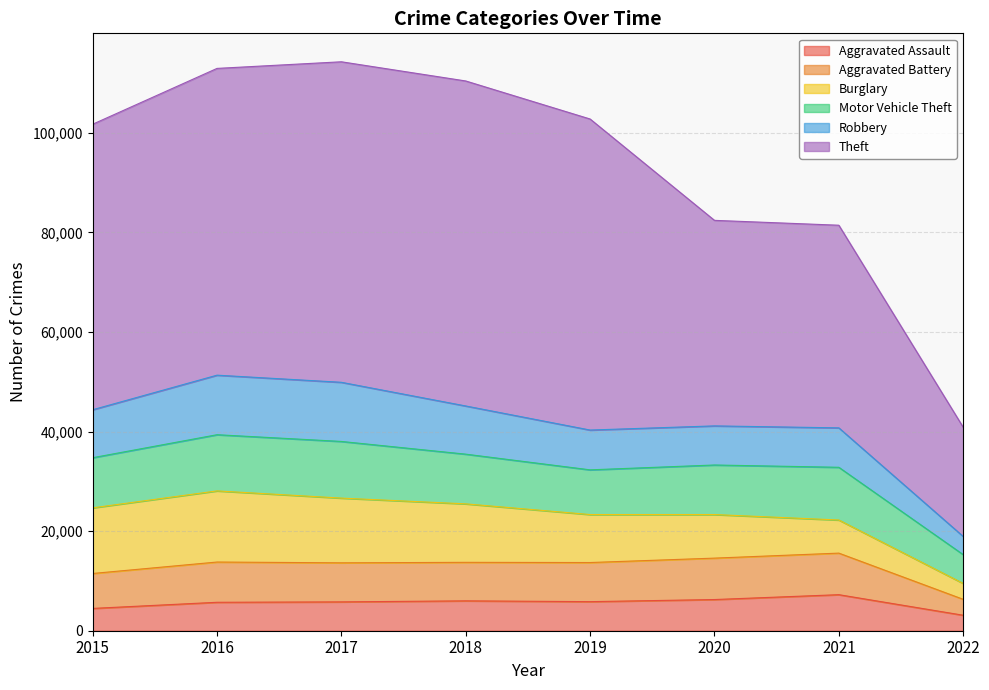

Between 2020 and 2015, which is larger?

2020